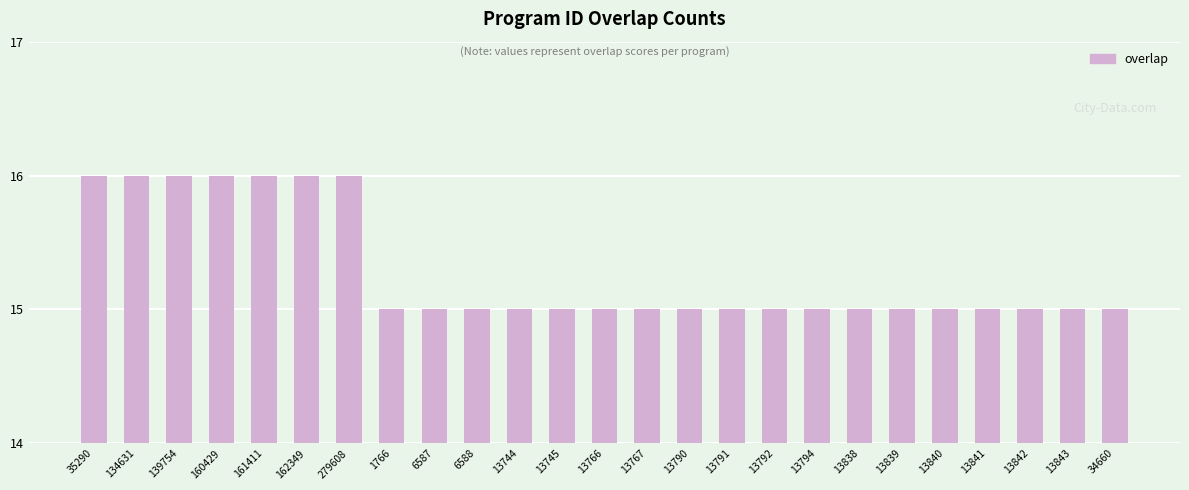

The value at 13744 is 6. True or false?

False